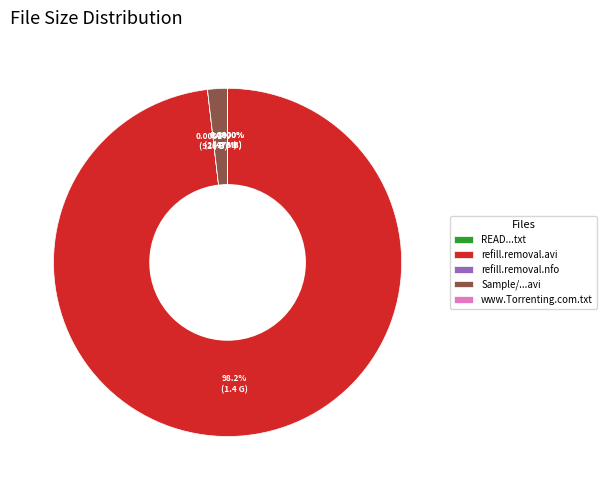

Is there any slice that represents more than half of the pie?

Yes